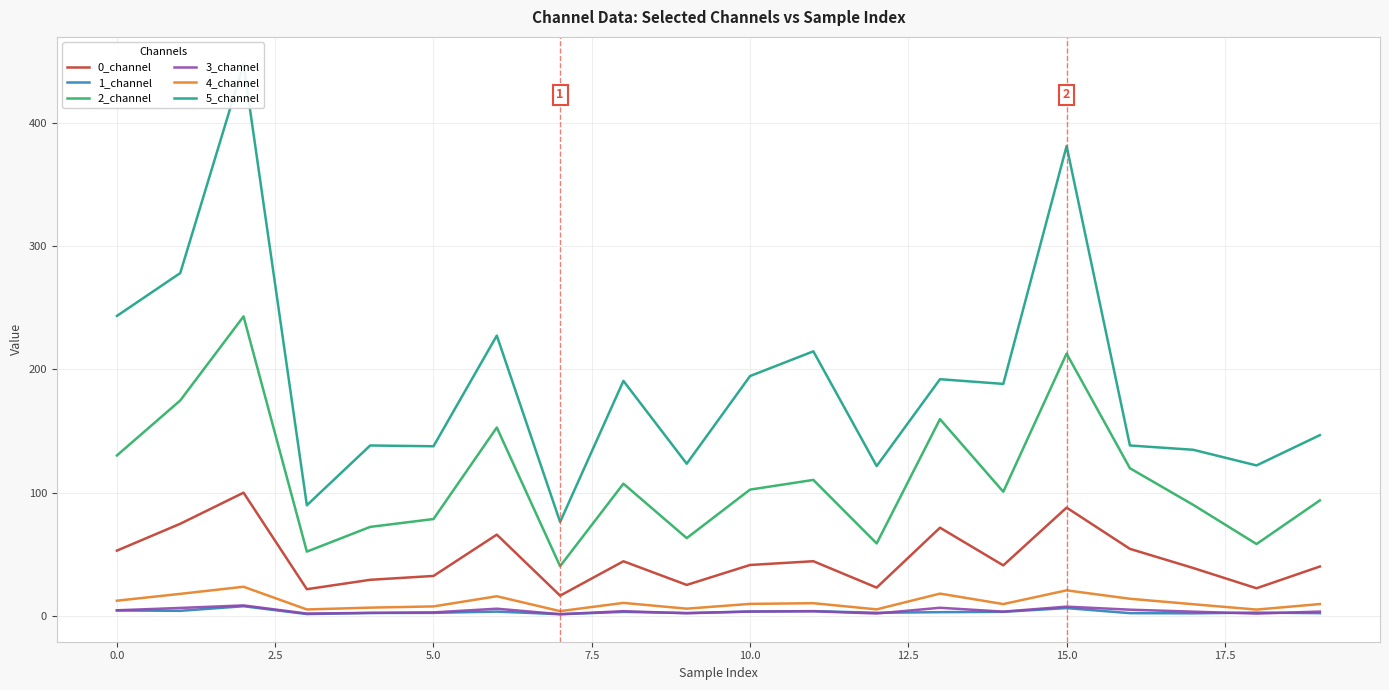

Count the number of categories in the chart.

20